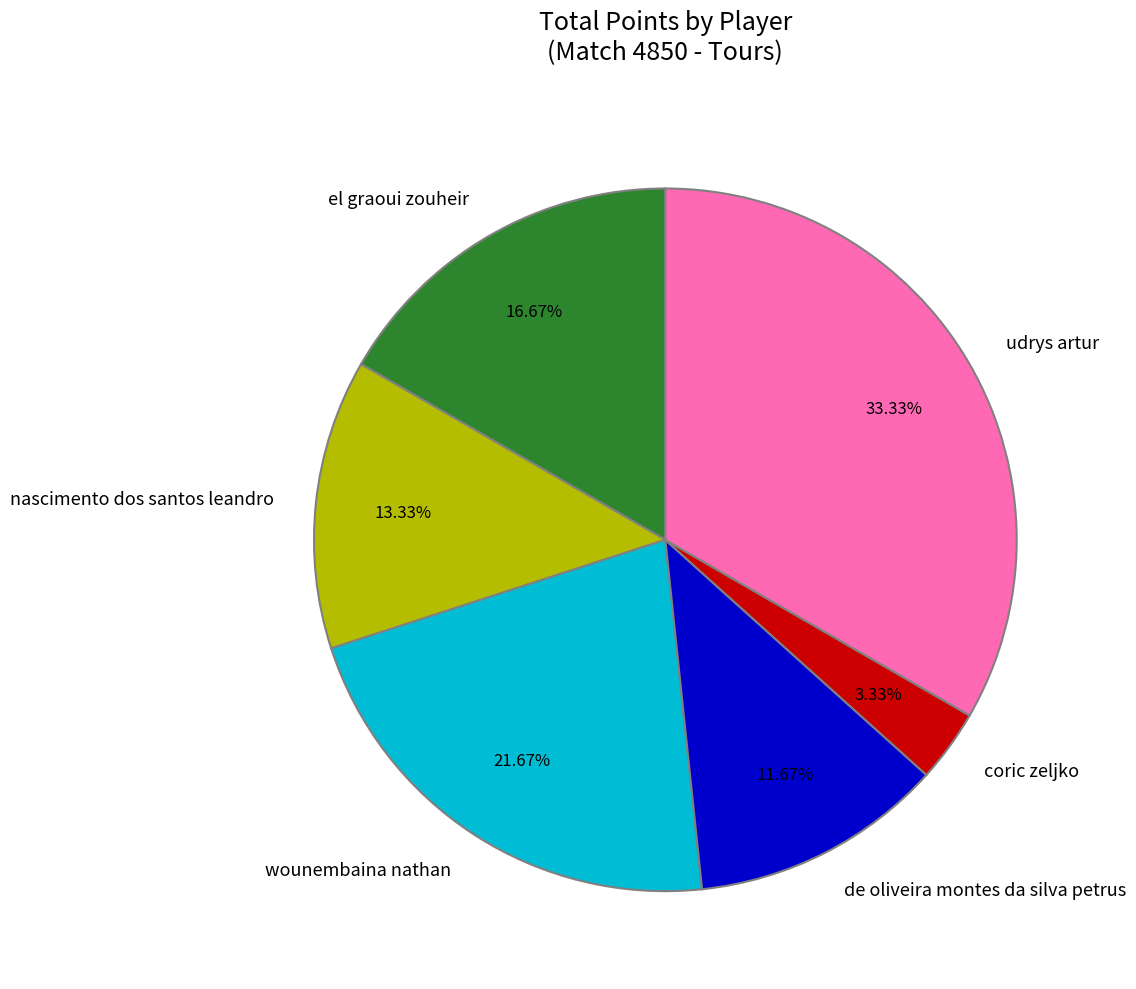

To the nearest percent, what is the combined percentage of udrys artur and de oliveira montes da silva petrus?

45%